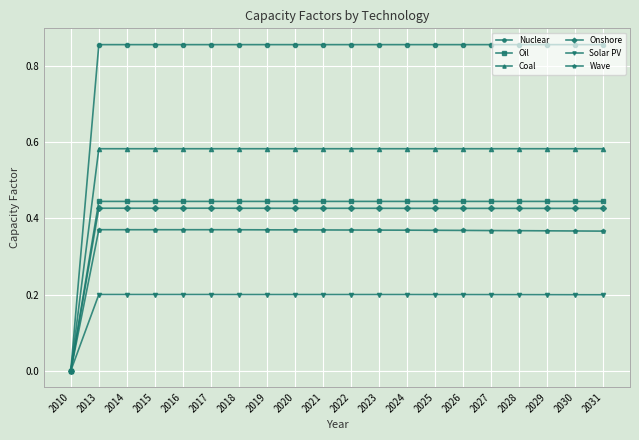

Which series has the largest total across all categories?

Nuclear